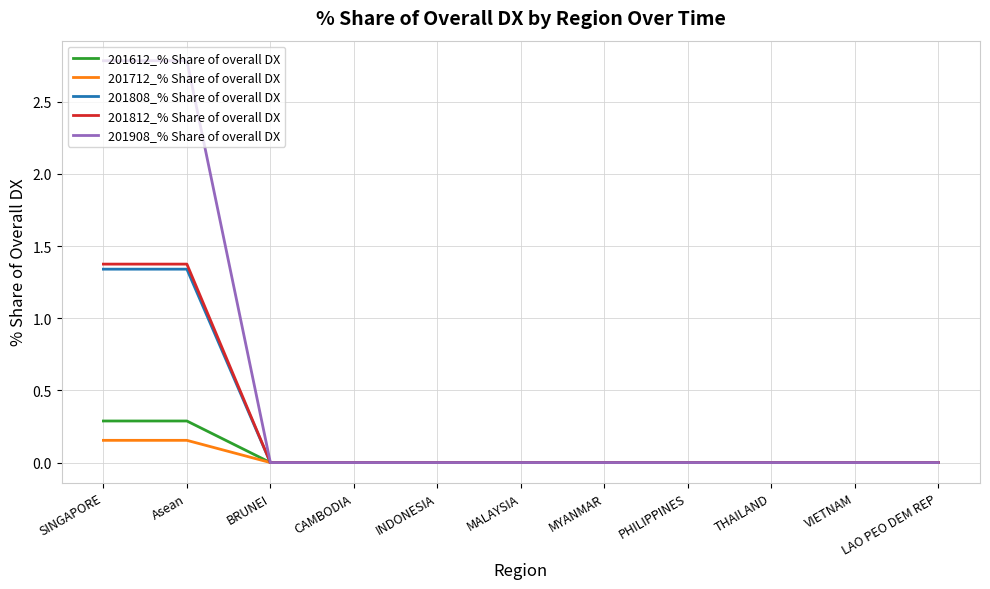

What is the highest value of the 201612_% Share of overall DX series?

0.3